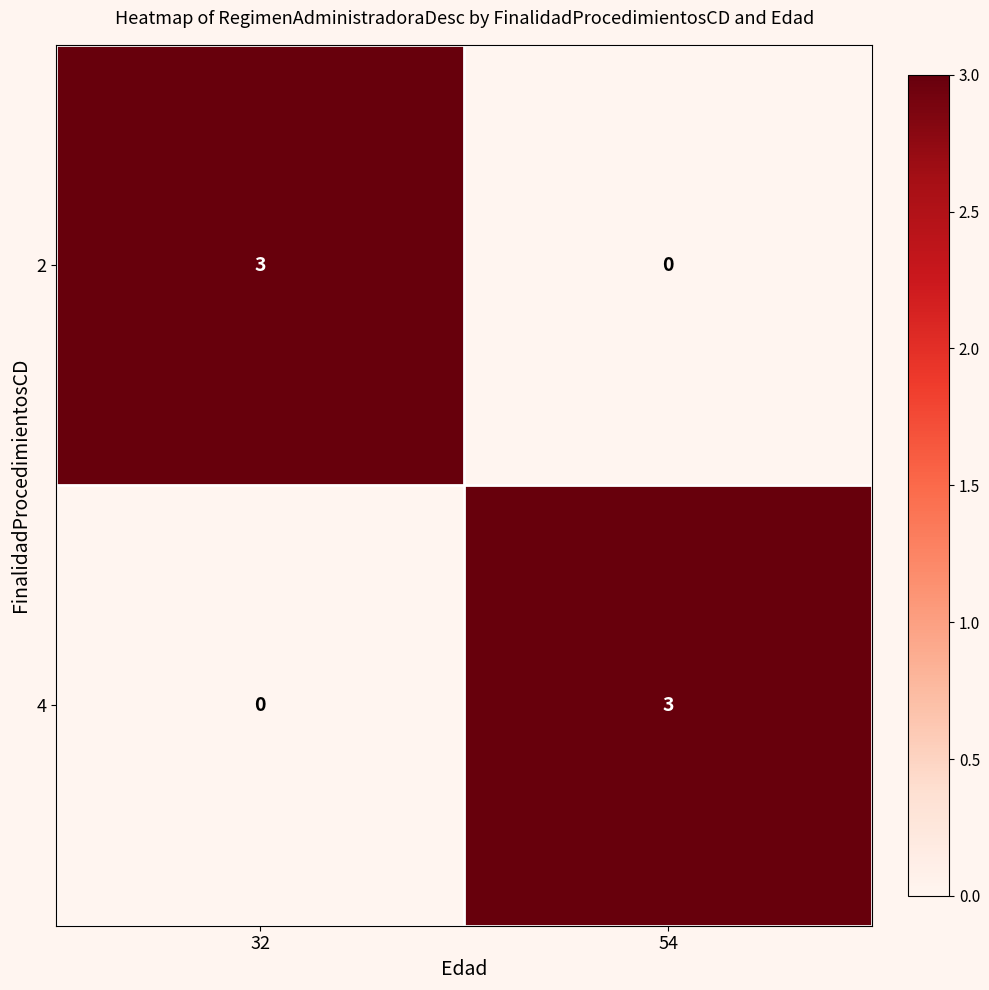

At how many categories does at least one series exceed 0?

2